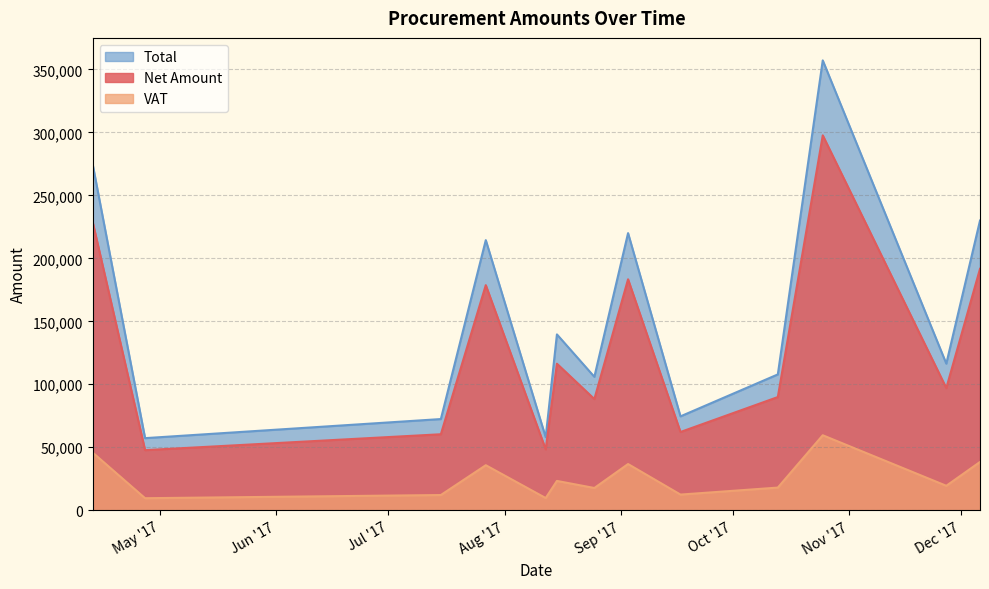

True or false: Total has a value of 220027.0 at 2017-09-03.

True